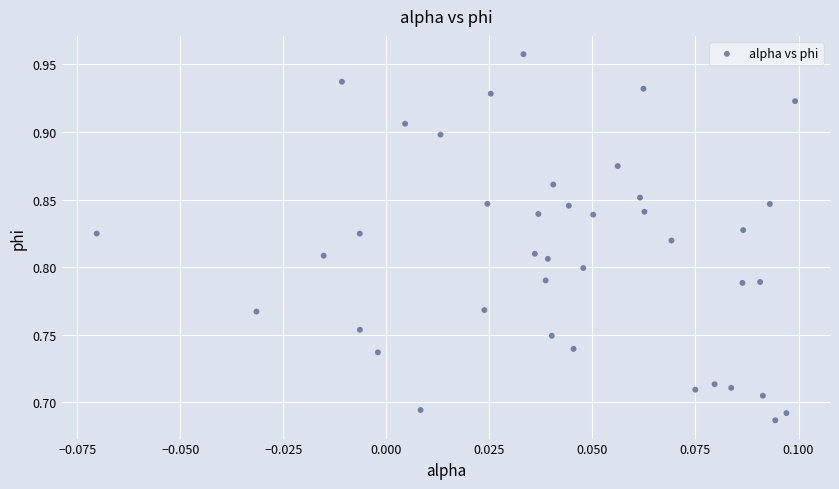

What is the range of Y values (max minus min)?

0.3